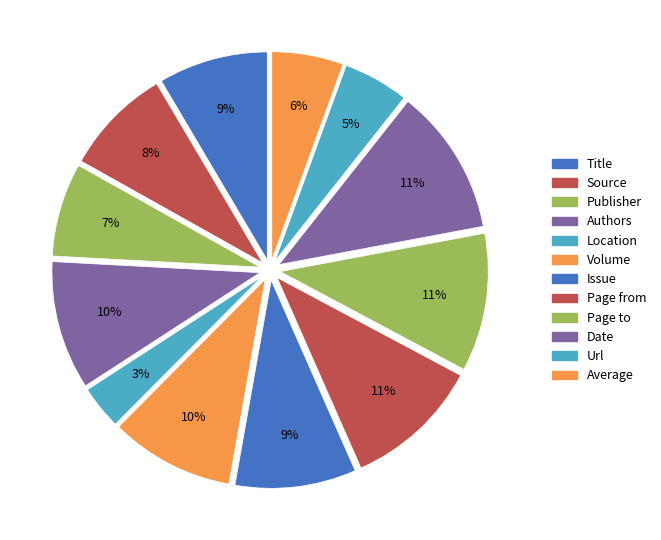

Which slice is the smallest?

Location